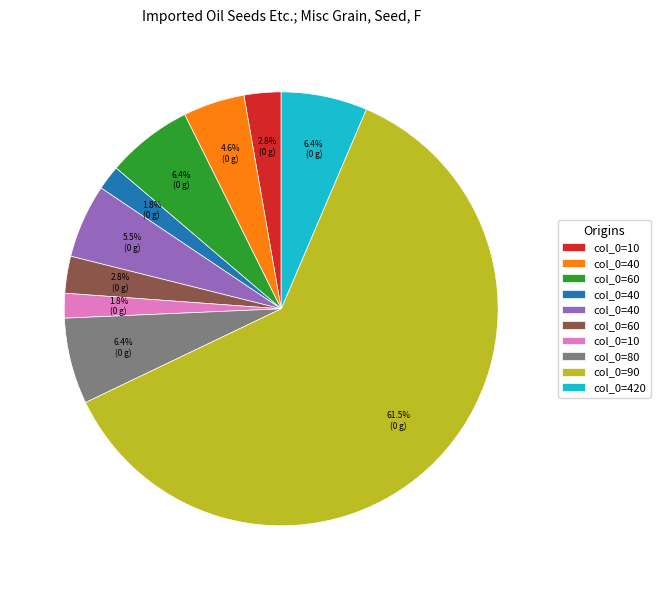

Is there any slice that represents more than half of the pie?

Yes